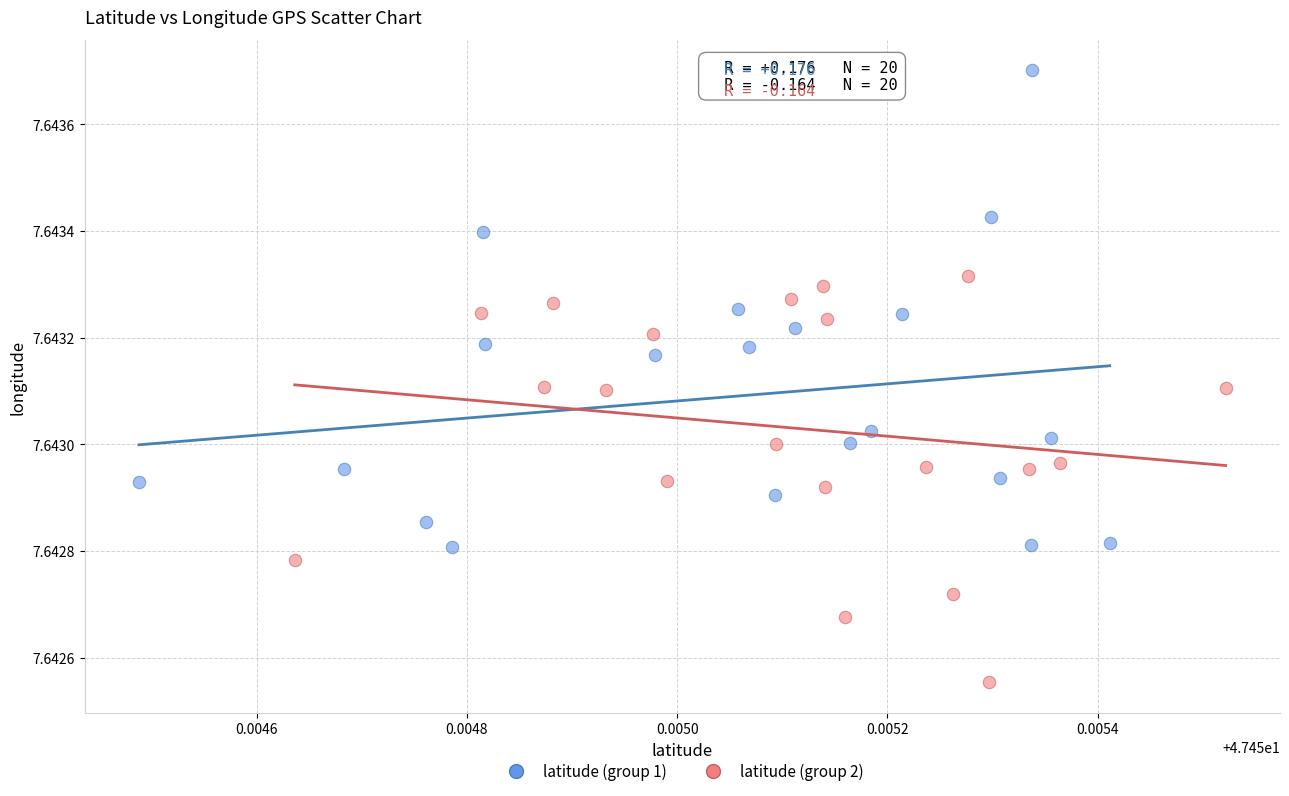

What are all the series names shown in the legend?

latitude (group 1), latitude (group 2)